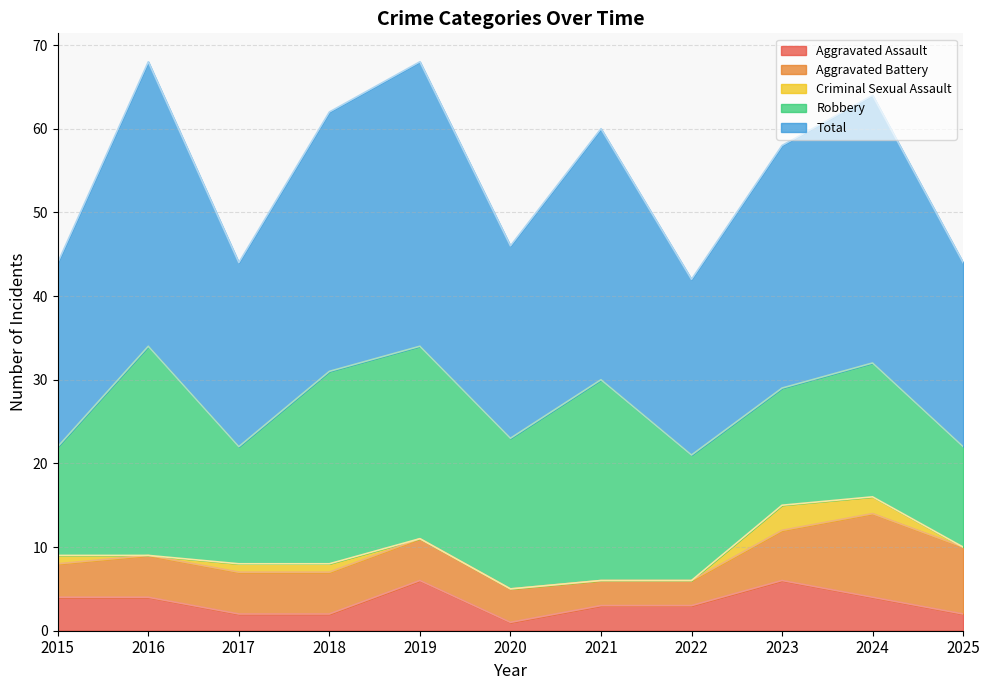

What is the average value of the Total series?

27